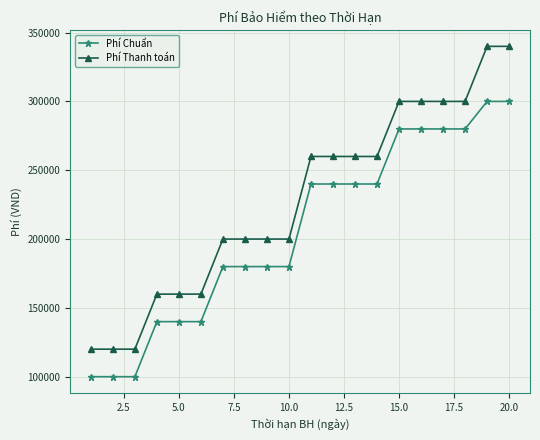

What is the average value of the Phí Chuẩn series?

206000